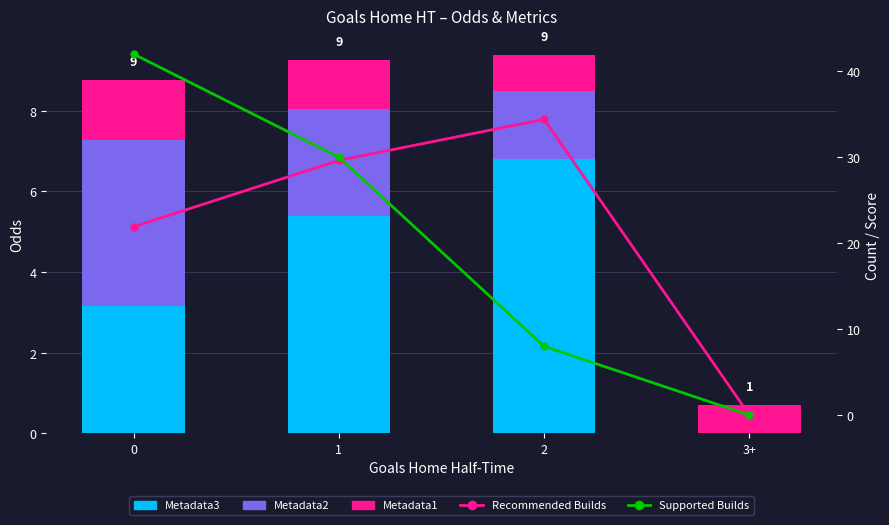

What is the sum of all Metadata1 values?

4.3